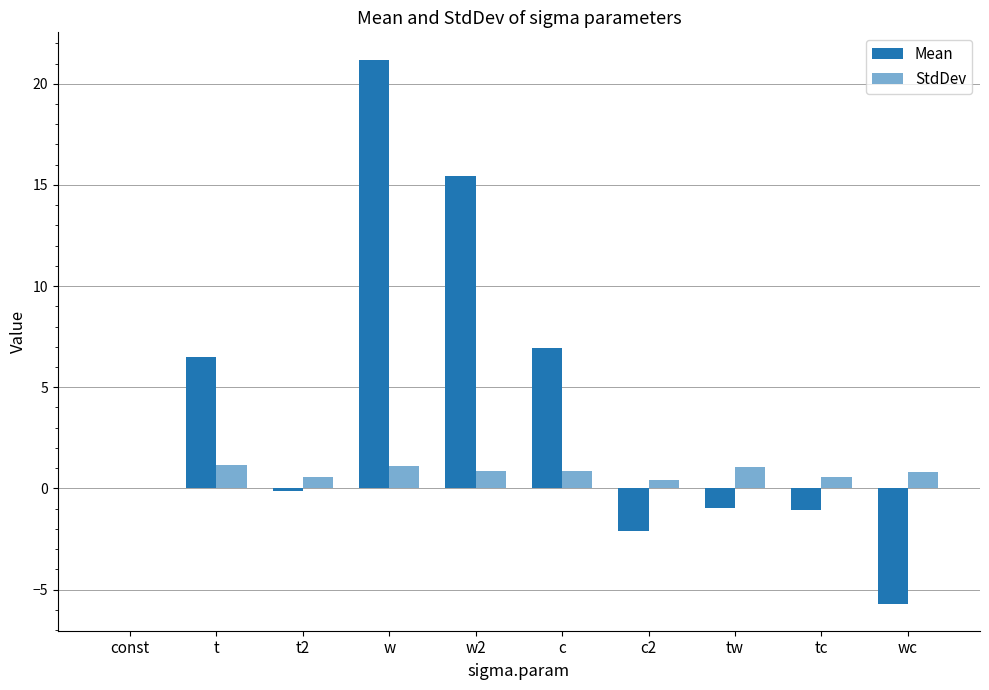

How many series are shown in this chart?

2